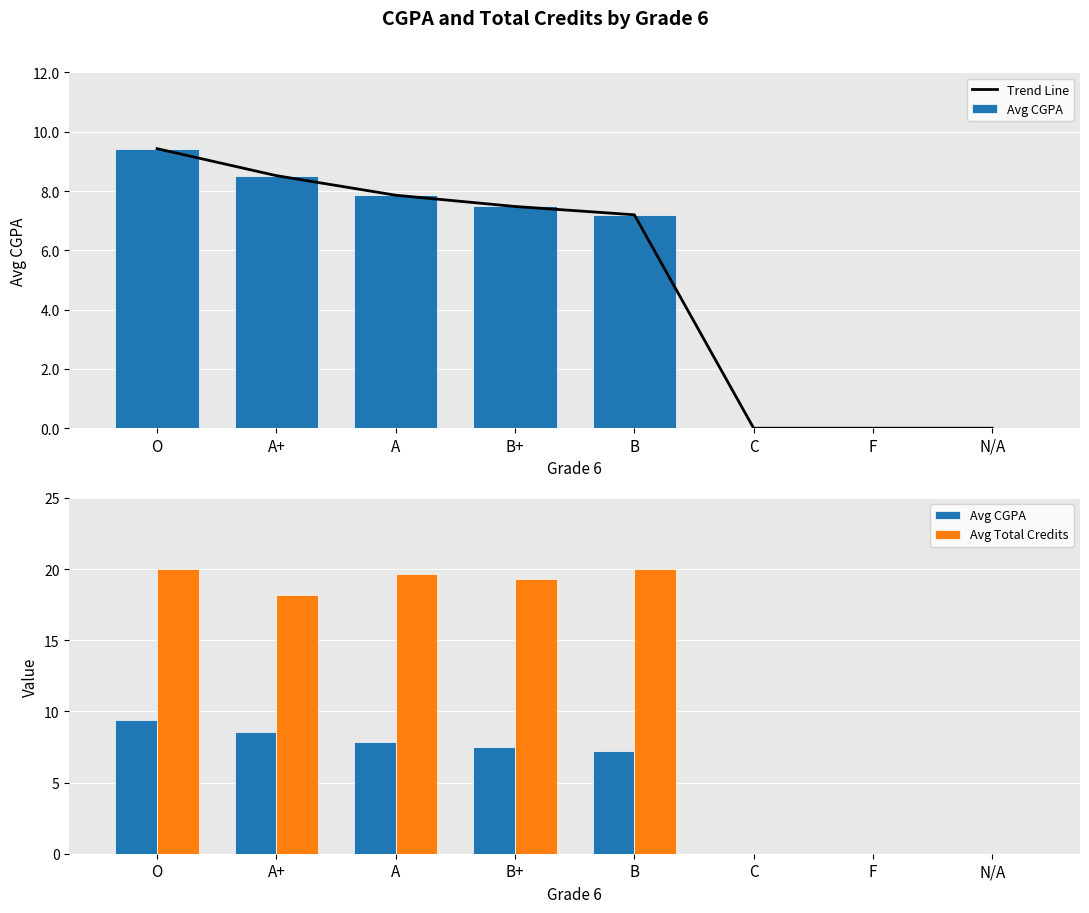

Which series has the largest range (max minus min)?

Avg Total Credits